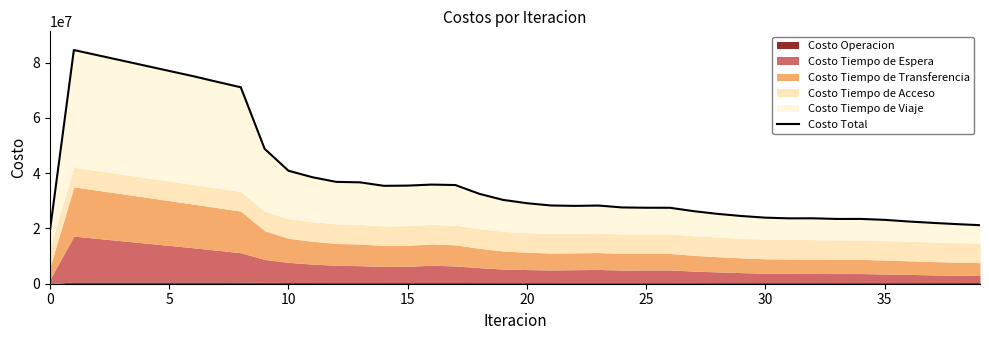

Where is the first local minimum?

14